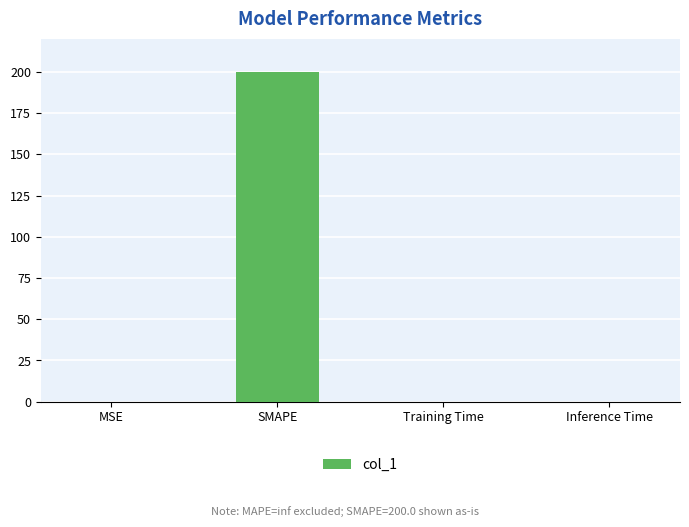

What is the sum of all values?

200.1